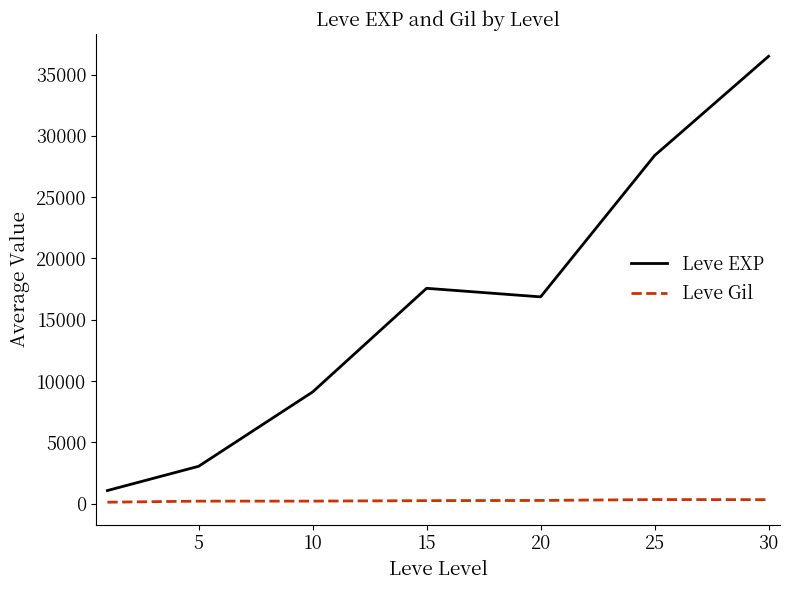

Which series has the largest range (max minus min)?

Leve EXP